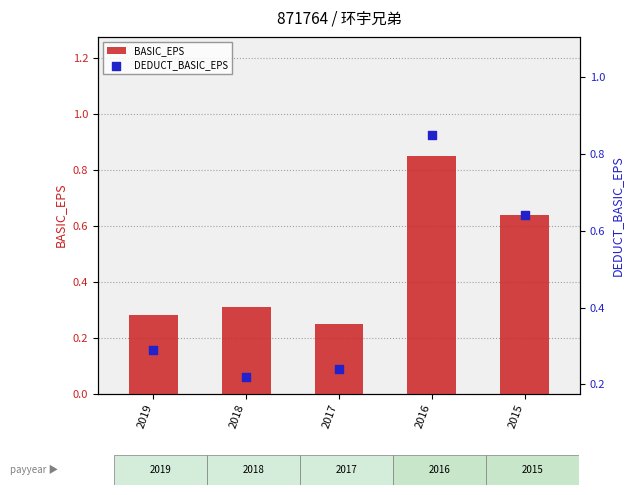

At which category is the sum across all series the highest?

2016